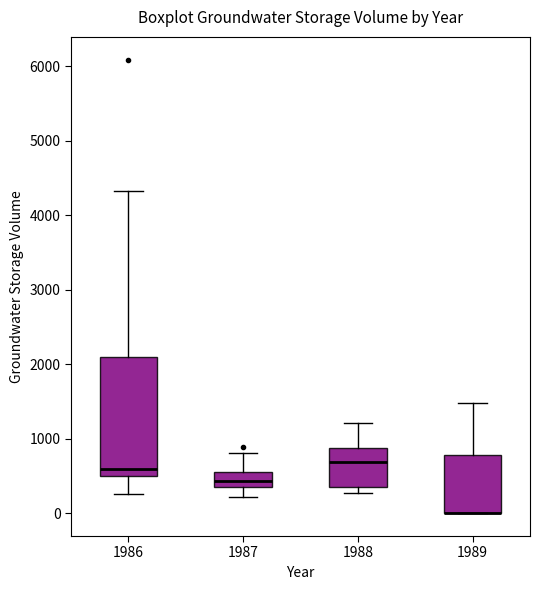

Comparing the boxes themselves (not the whiskers), which one is the tallest?

1986